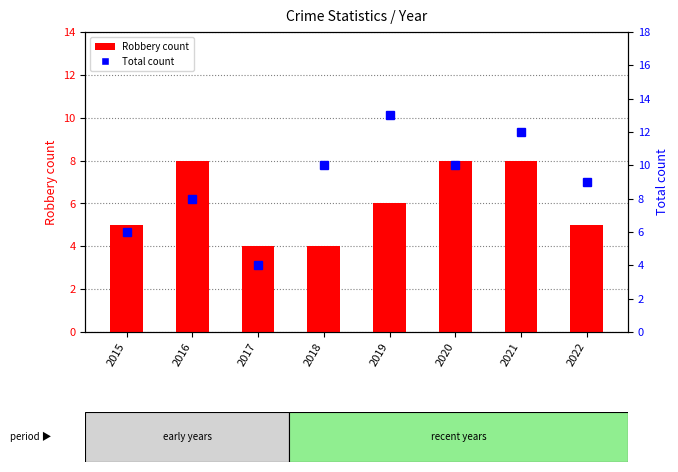

What is the smallest value displayed?

4